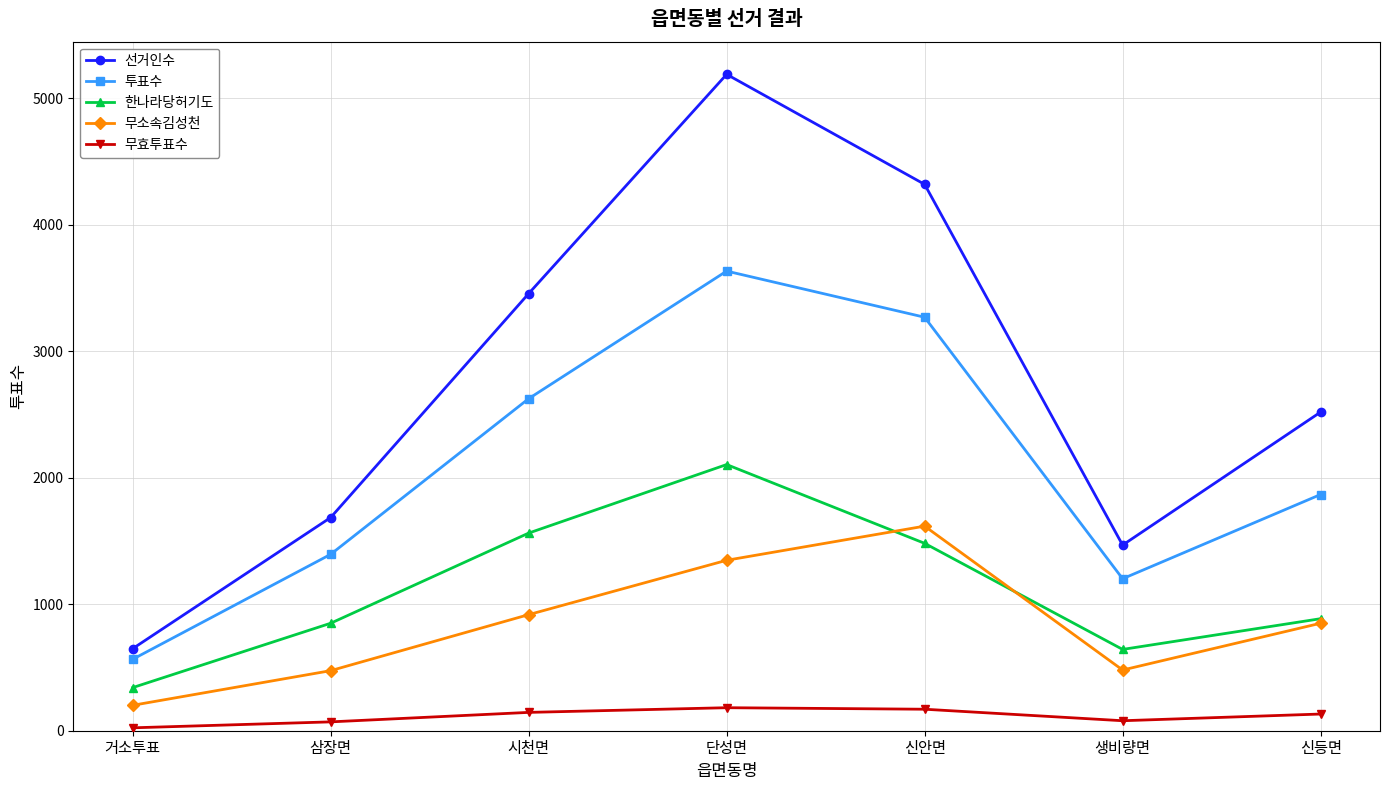

True or false: 무효투표수 and 투표수 intersect in this chart.

False